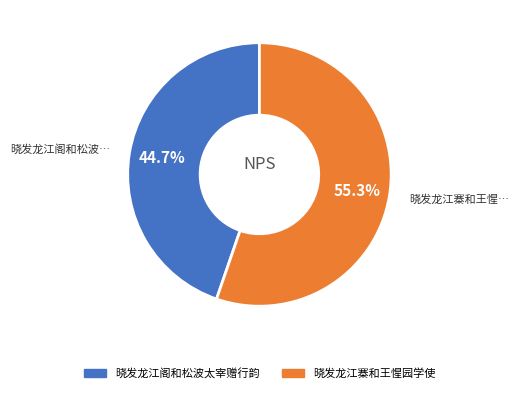

To the nearest percent, what portion does 晓发龙江阁和松波太宰赠行韵 represent?

45%